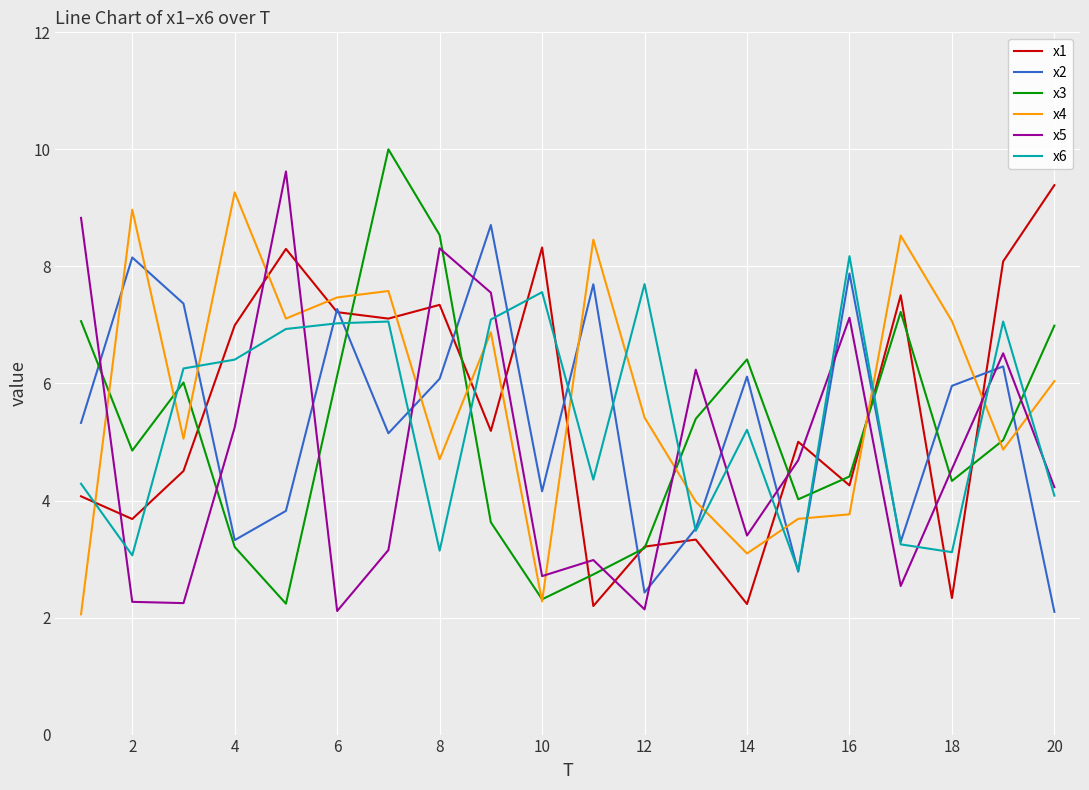

True or false: x5 and x6 cross at least once.

True